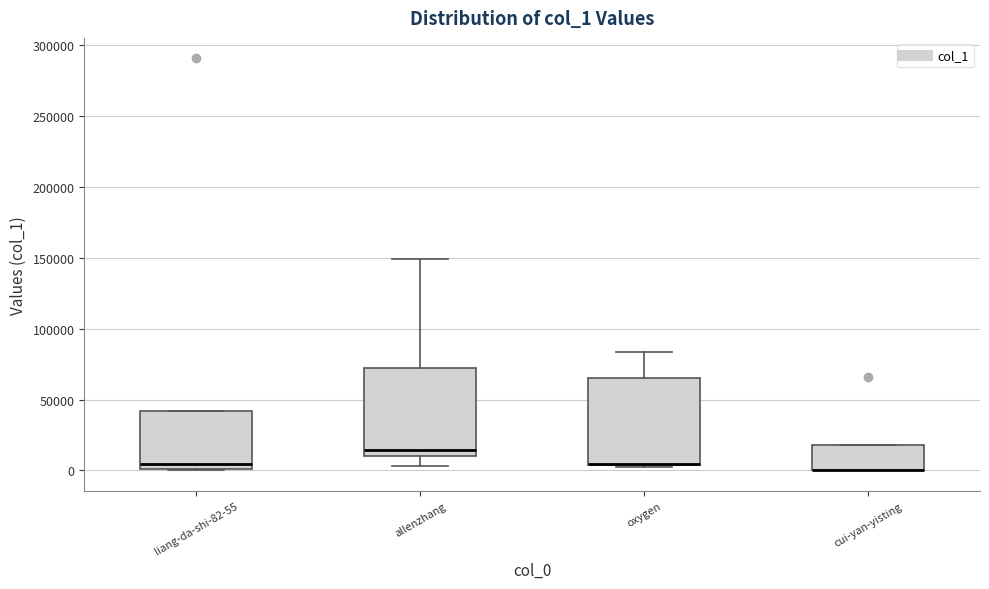

Reading left to right, transcribe this box plot: for each box, give where its median line is, the range the box spans, and where its two whiskers end, as read against the y-axis. The values are not printed on the chart, so give them approximately, as read against the axis.

liang-da-shi-82-55: median 5000, box 0 to 40000, whiskers 0 to 40000
allenzhang: median 15000, box 10000 to 75000, whiskers 5000 to 150000
oxygen: median 5000 (drawn on the box's lower edge), box 5000 to 65000, whiskers 0 to 85000
cui-yan-yisting: median 0 (drawn on the box's lower edge), box 0 to 20000, whiskers 0 to 20000